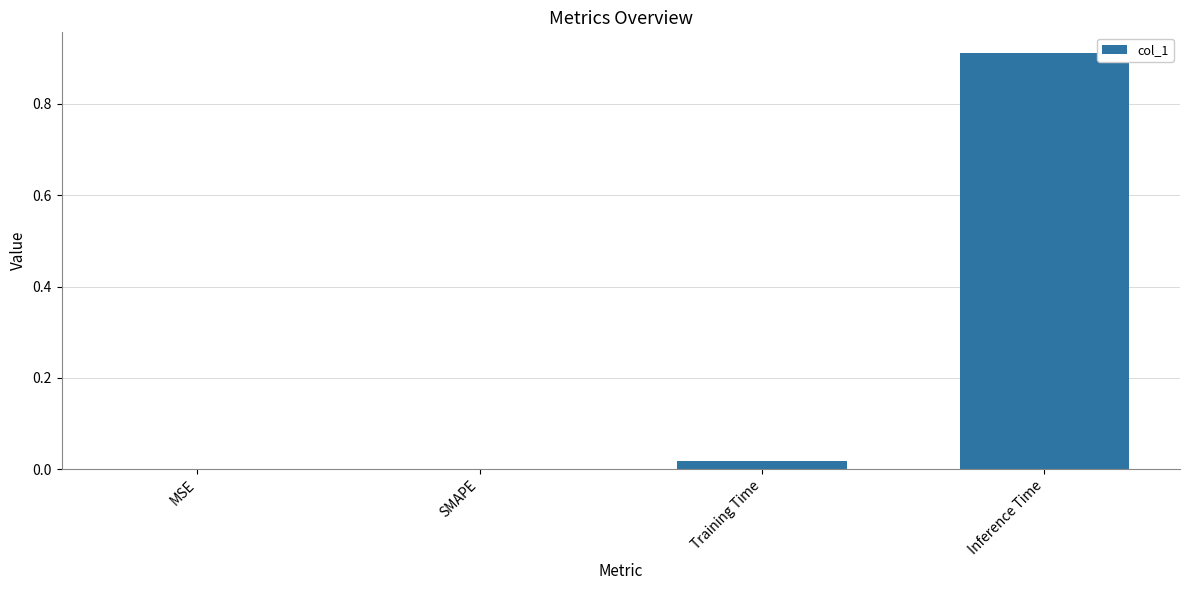

Which has a higher value, Inference Time or SMAPE?

Inference Time